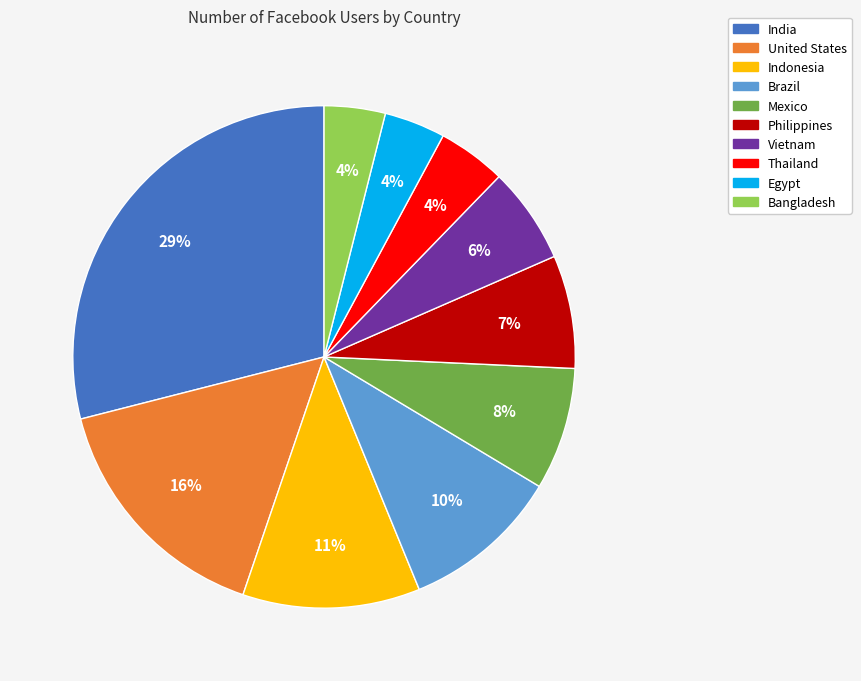

Does United States account for over 50% of the chart?

No